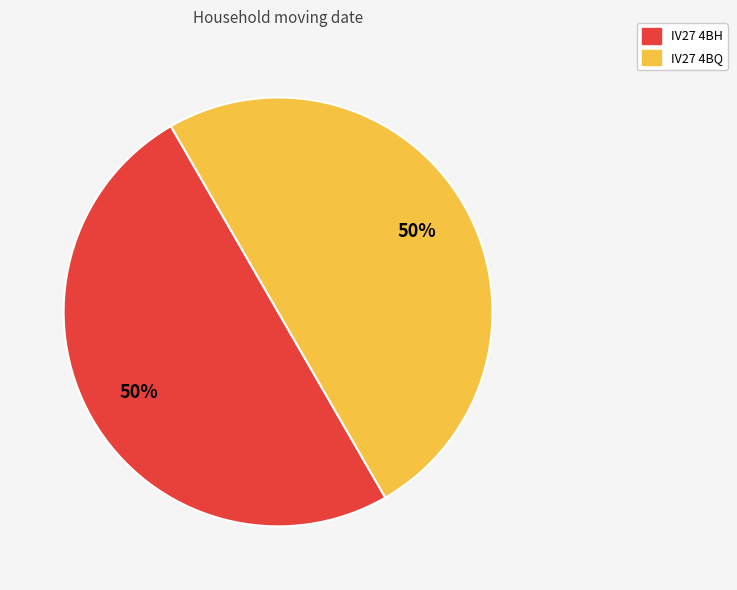

Count the number of slices in the pie.

2